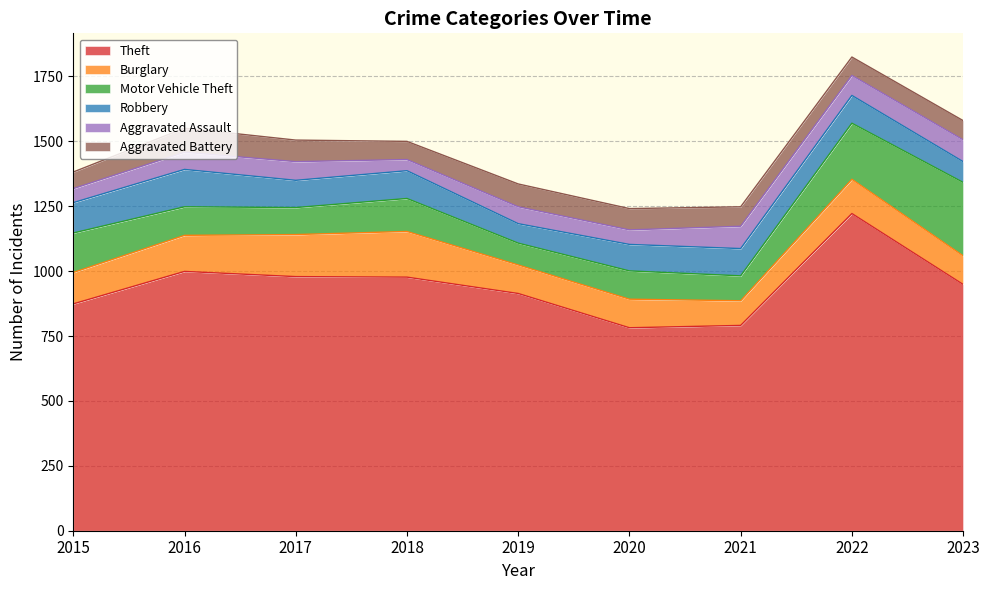

True or false: Aggravated Assault has a value of 84 at 2023.

True